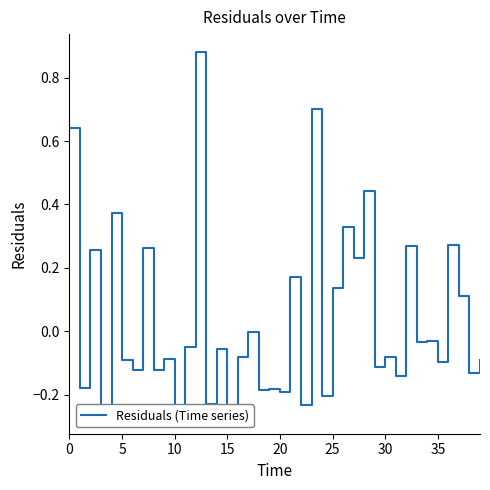

How many positive values are there?

14